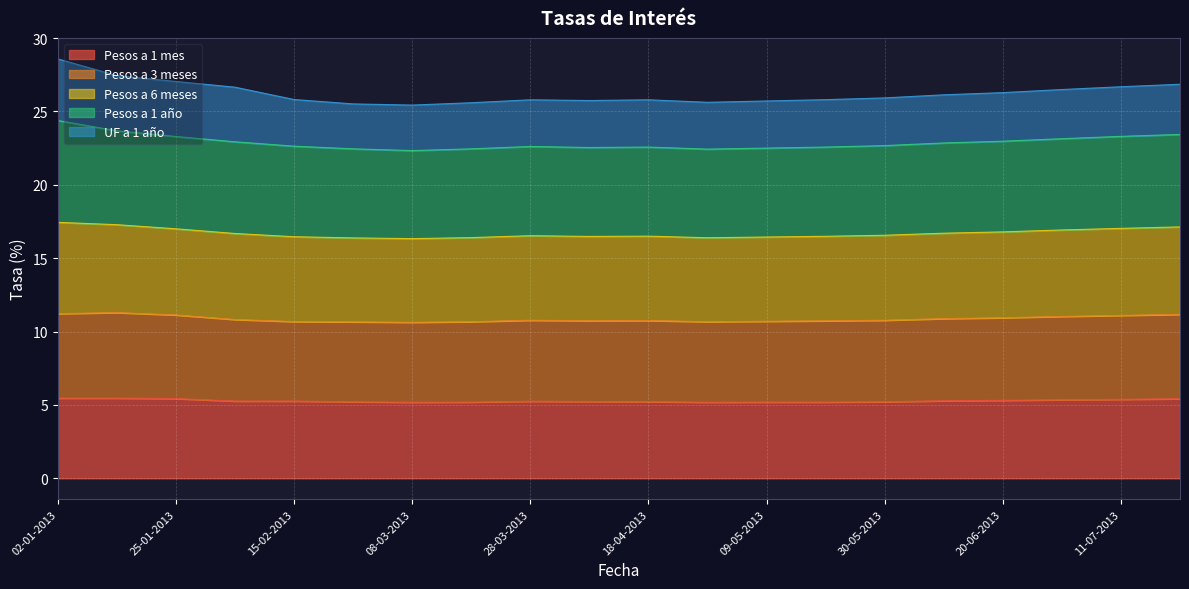

What is the total value across all series at 18-04-2013?

25.8